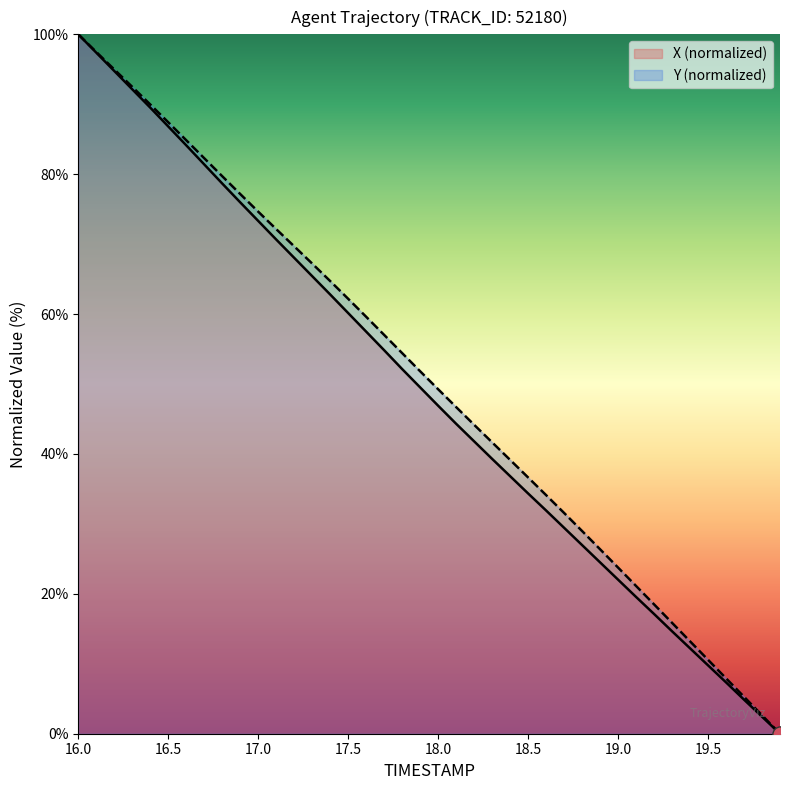

Which series has the largest total across all categories?

Y (normalized)